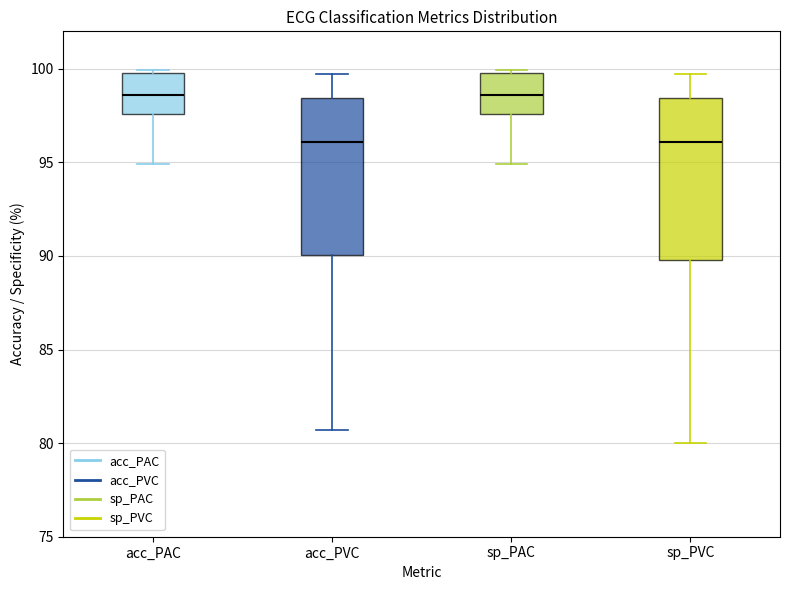

Reading left to right, read every box against the y-axis: the position of its median line, the range the box covers, and the ends of its whiskers. The values are not printed on the chart, so give them approximately, as read against the axis.

acc_PAC: median 98.5, box 97.5 to 100.0, whiskers 95.0 to 100.0 (just above the box's upper edge)
acc_PVC: median 96.0, box 90.0 to 98.5, whiskers 80.5 to 99.5
sp_PAC: median 98.5, box 97.5 to 100.0, whiskers 95.0 to 100.0 (just above the box's upper edge)
sp_PVC: median 96.0, box 90.0 to 98.5, whiskers 80.0 to 99.5